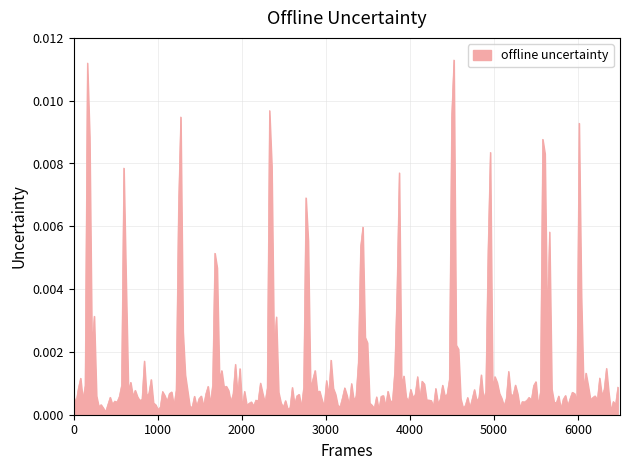

List the labels in order of value, largest first.

22, 6, 23, 7, 9, 8, 31, 5, 21, 25, 33, 24, 26, 34, 3, 16, 2, 10, 19, 27, 28, 39, 18, 30, 32, 35, 0, 4, 13, 29, 1, 15, 20, 37, 38, 11, 12, 17, 36, 14